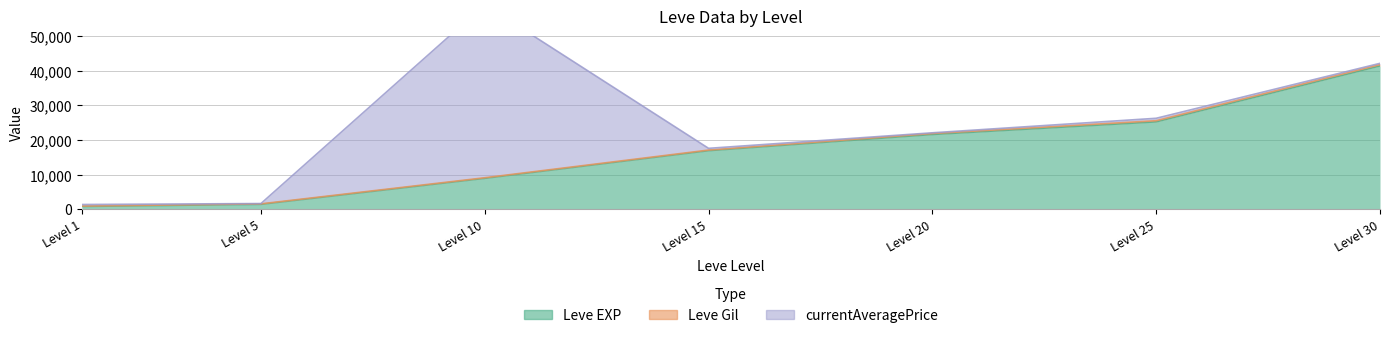

Which has a higher value, 25 or 10?

25